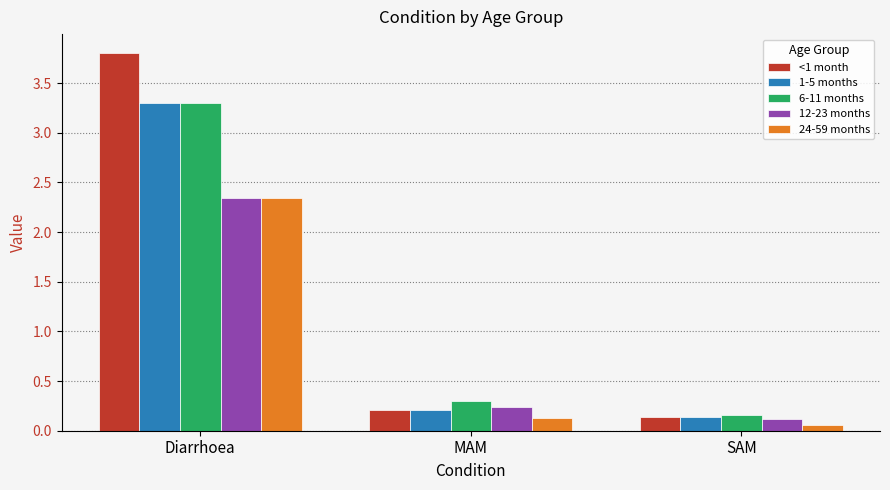

At how many categories does at least one series exceed 0?

3